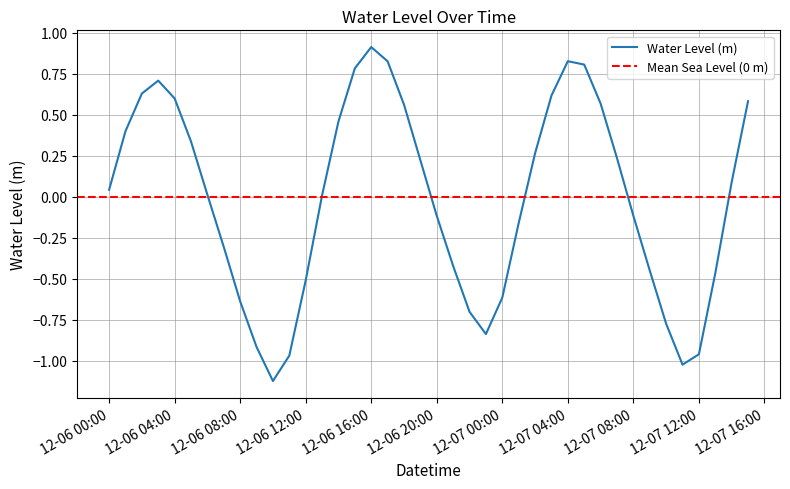

At which label does Water Level (m) reach its peak?

12-06 16:00